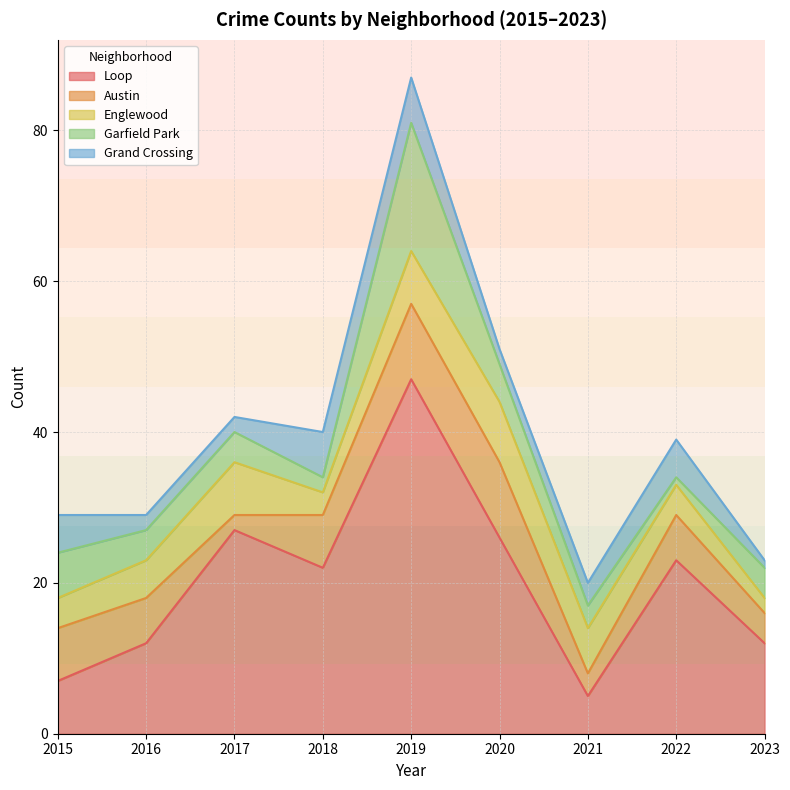

In Garfield Park, how many points are lower than both neighbors (excluding endpoints)?

2